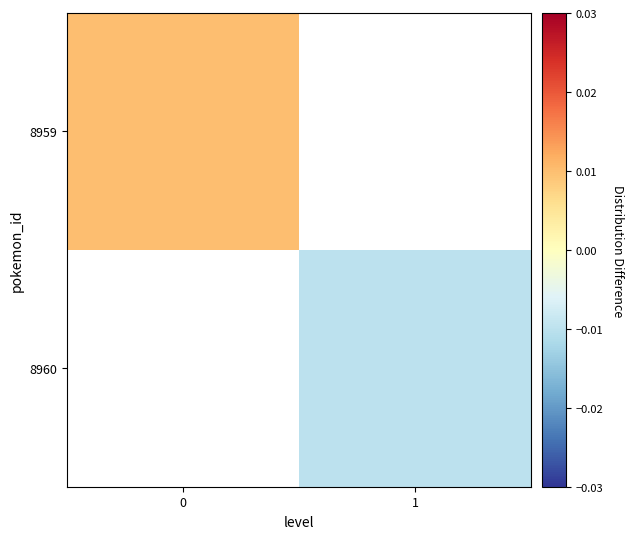

List the series in order of their peak value, highest first.

8959, 8960